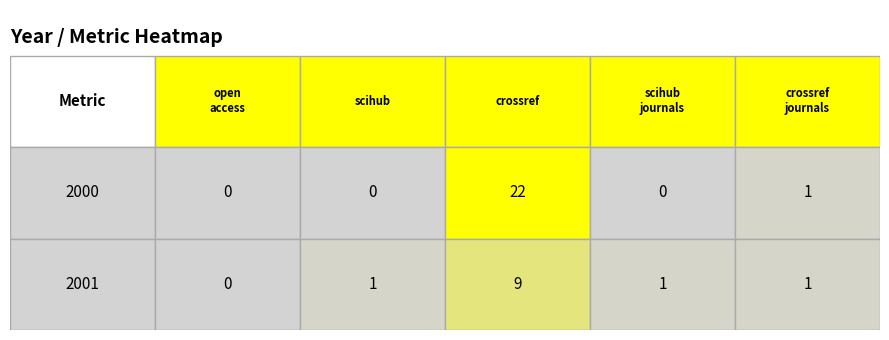

What is the sum of the 2001 values at 1 and 3?

2